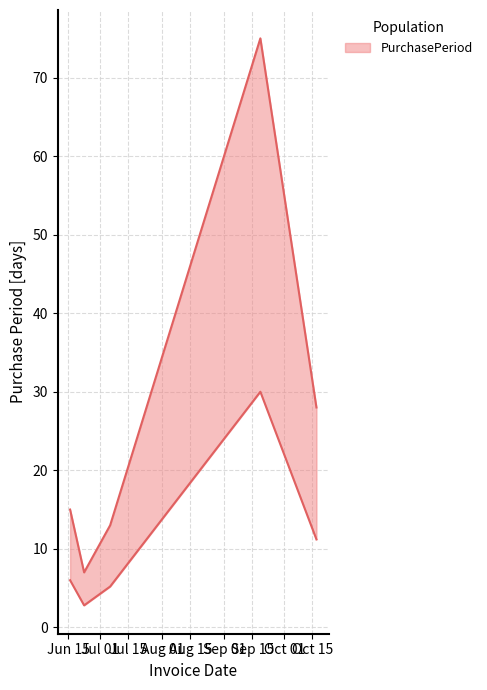

The chart shows a value of 5.2 at 2016-07-06. True or false?

True